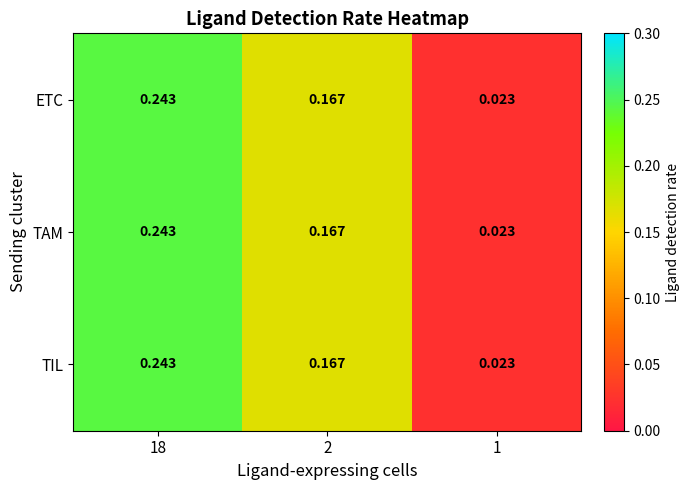

How many series are shown in this chart?

3